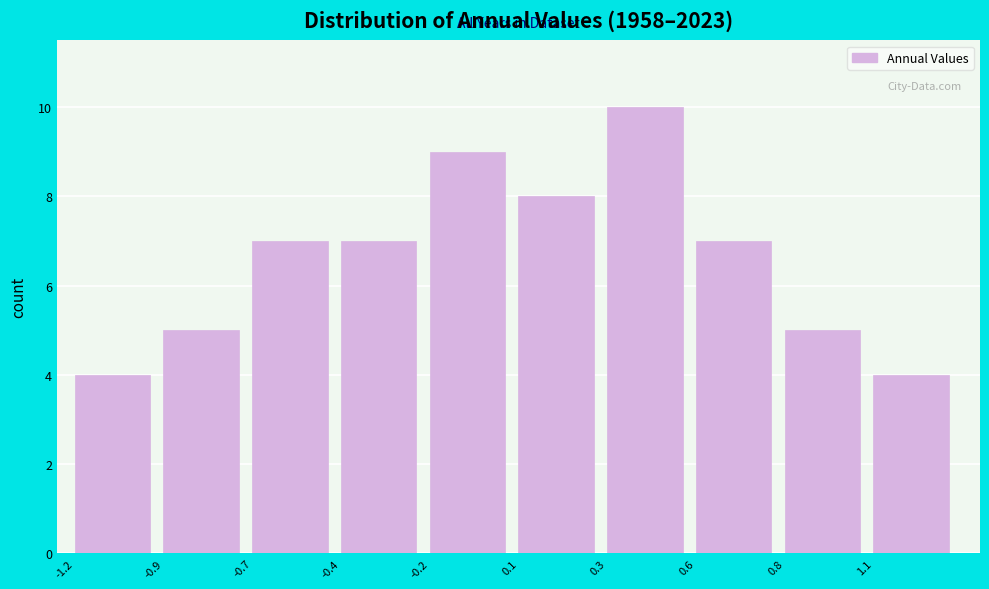

Reading left to right, list all the values displayed in this chart.

-1.2=4	-0.9=5	-0.7=7	-0.4=7	-0.2=9	0.1=8	0.3=10	0.6=7	0.8=5	1.1=4